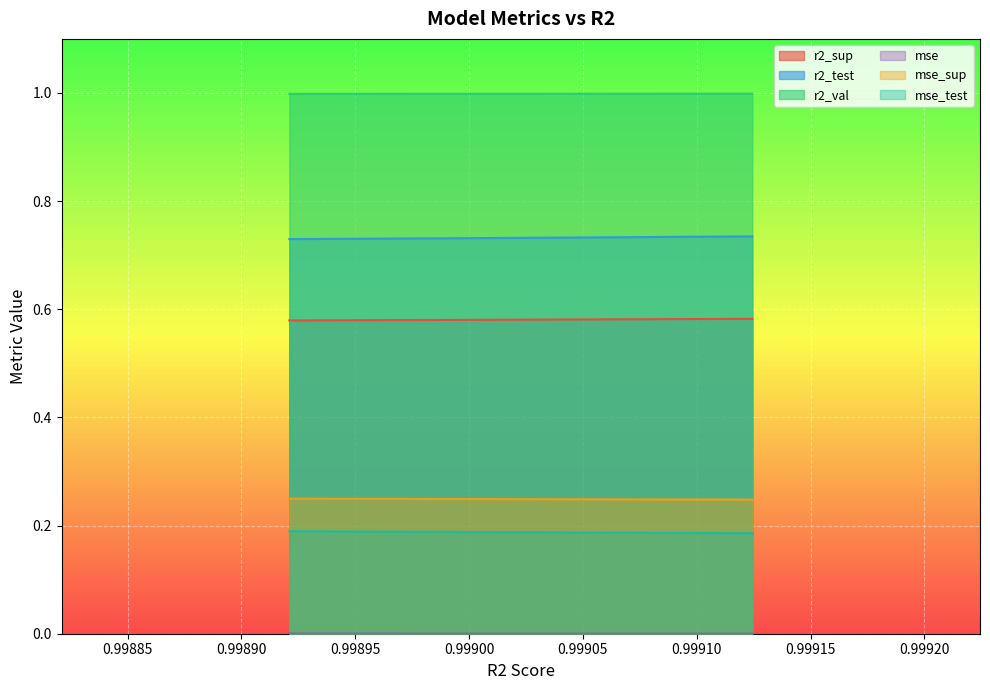

The r2_test series shows 0.4 at model_5_48_2. True or false?

False